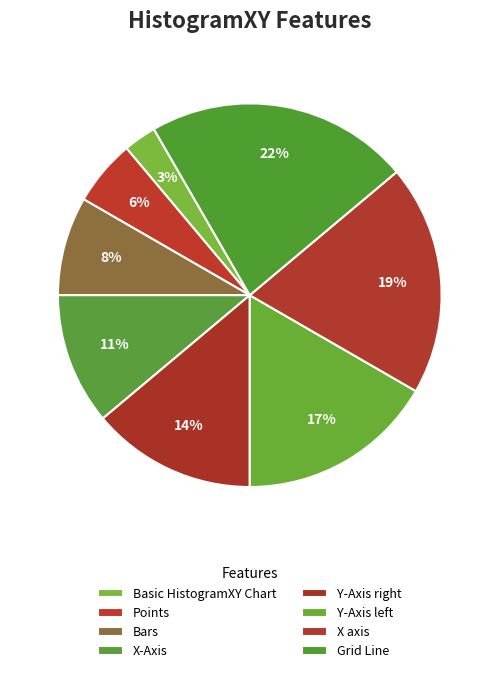

Rank the categories by value from highest to lowest.

Grid Line, X axis, Y-Axis left, Y-Axis right, X-Axis, Bars, Points, Basic HistogramXY Chart